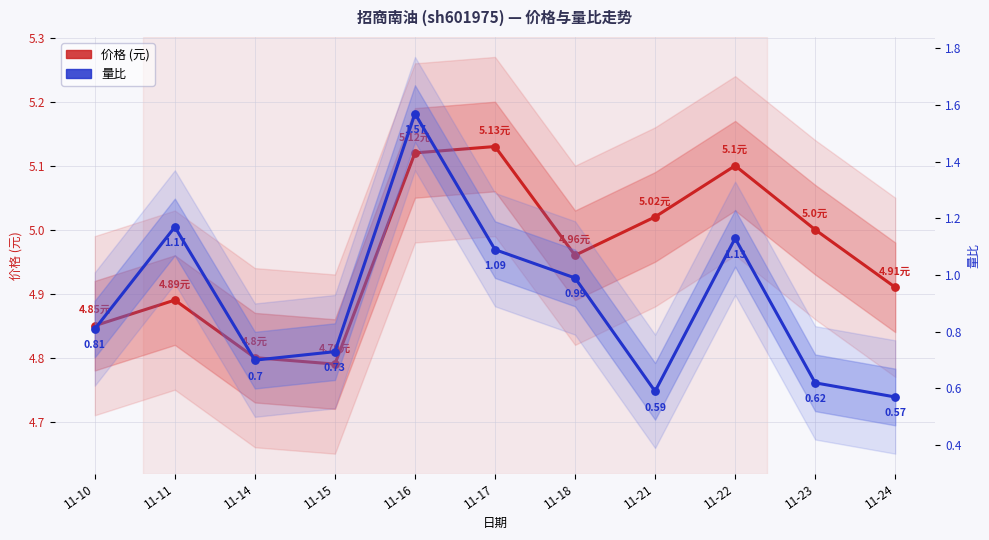

Is the value of 价格 (元) at 11-18 greater than the value of 量比 at 11-14?

Yes